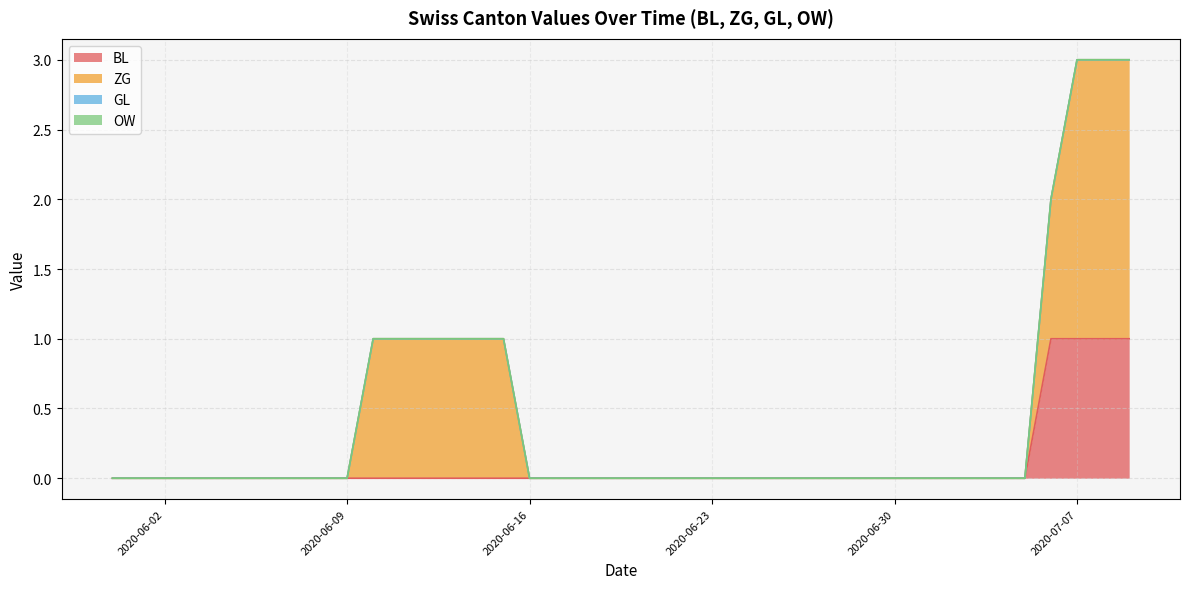

What are all the series names shown in the legend?

BL, ZG, GL, OW